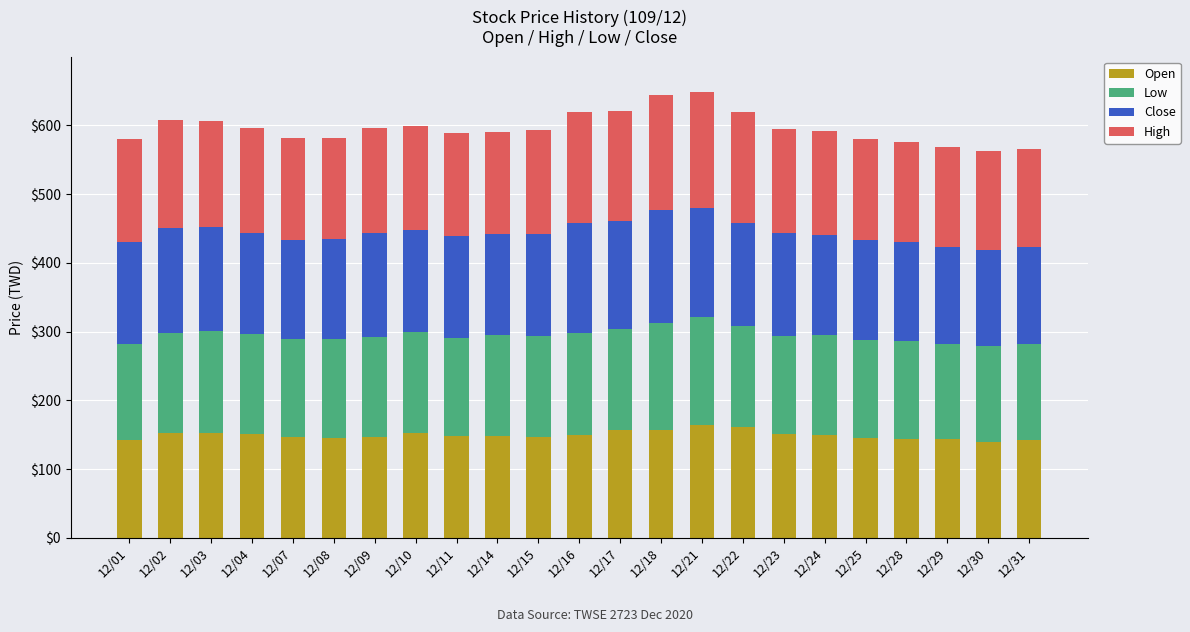

What is the difference between the maximum and minimum values in the Open series?

23.5